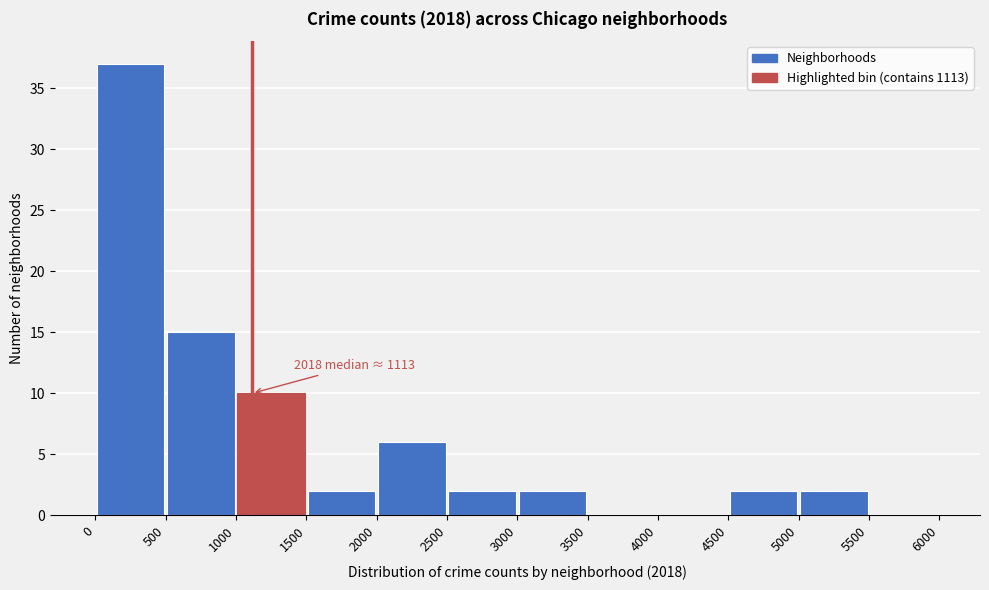

Which range on the x-axis has the tallest bar?

0 to 500